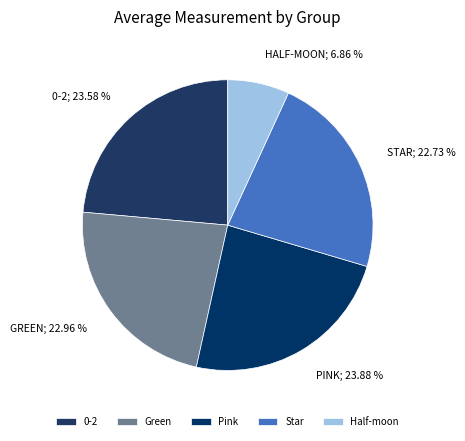

True or false: Pink accounts for 38% of the total.

False